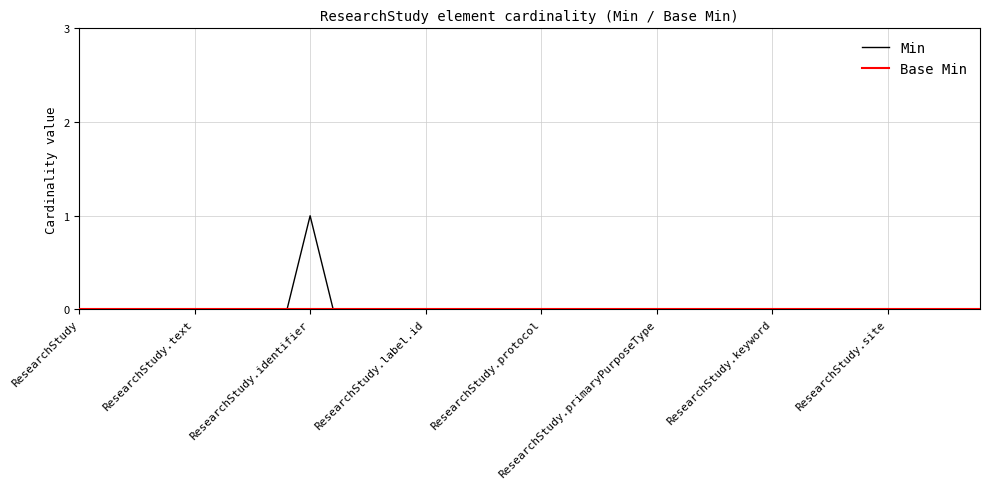

At which label is Base Min closest to 0?

ResearchStudy